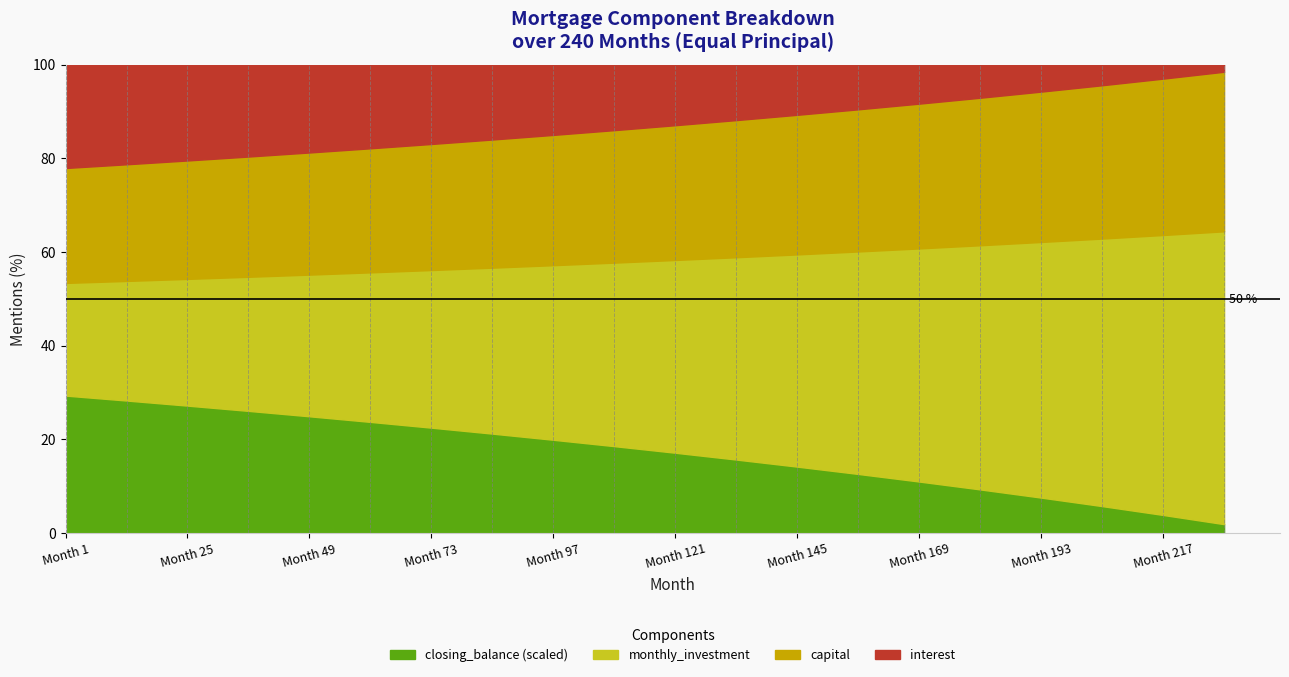

True or false: closing_balance (scaled) has a value of 7.5 at Month 193.

True